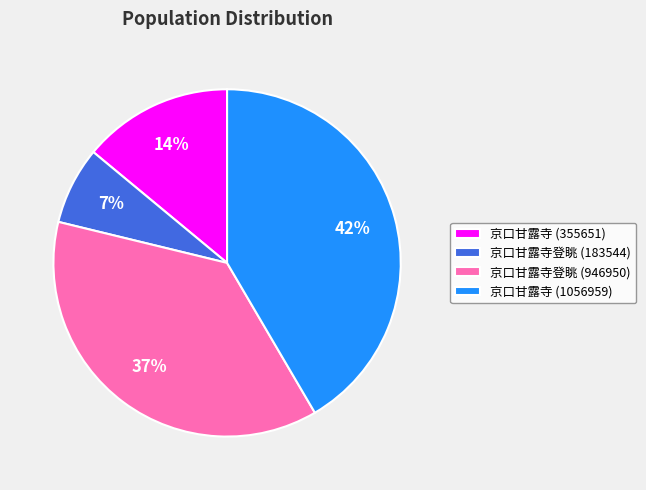

Is it true that 京口甘露寺登眺 (183544) is 16% of the pie?

False